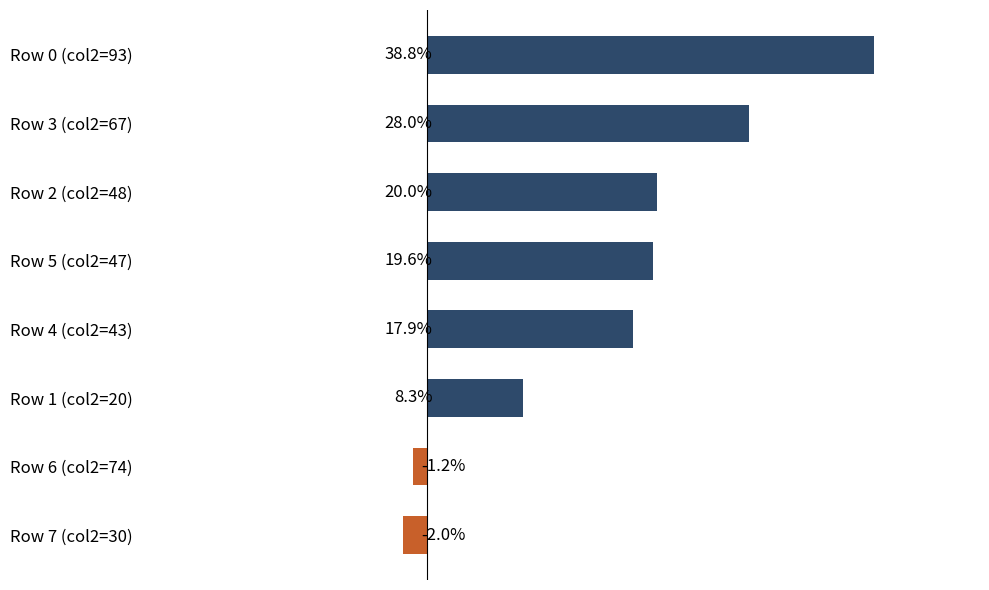

Rank the categories by value from highest to lowest.

Row 0 (col2=93), Row 3 (col2=67), Row 2 (col2=48), Row 5 (col2=47), Row 4 (col2=43), Row 1 (col2=20), Row 6 (col2=74), Row 7 (col2=30)